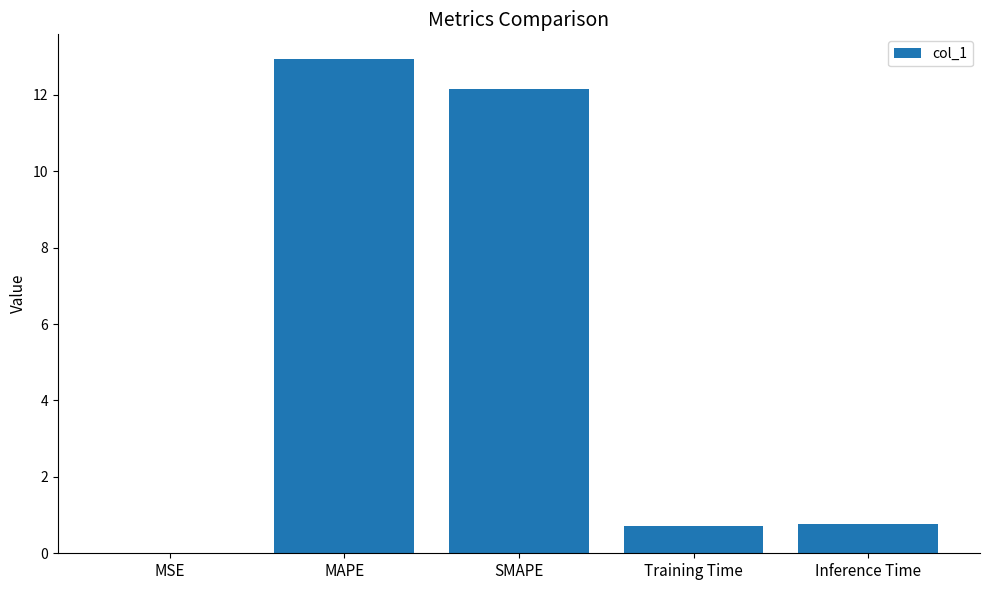

Count the number of categories in the chart.

5